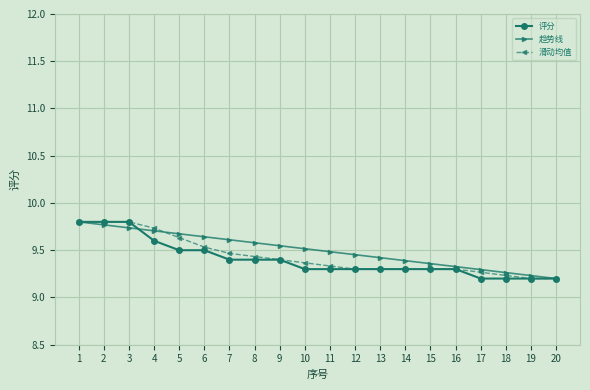

True or false: 滑动均值 has a value of 6.5 at 3.

False